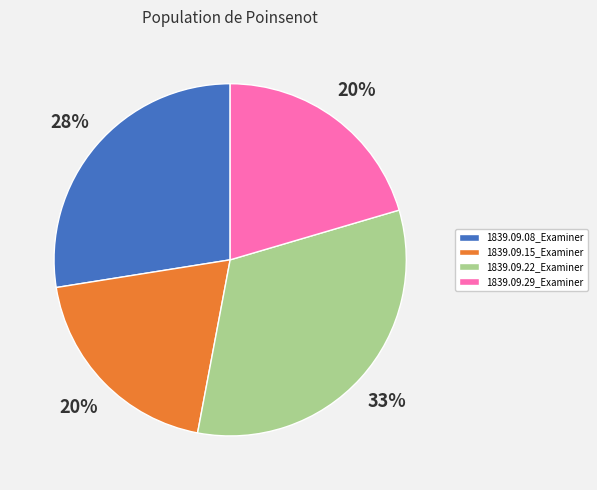

What is the largest slice in the pie chart?

1839.09.22_Examiner